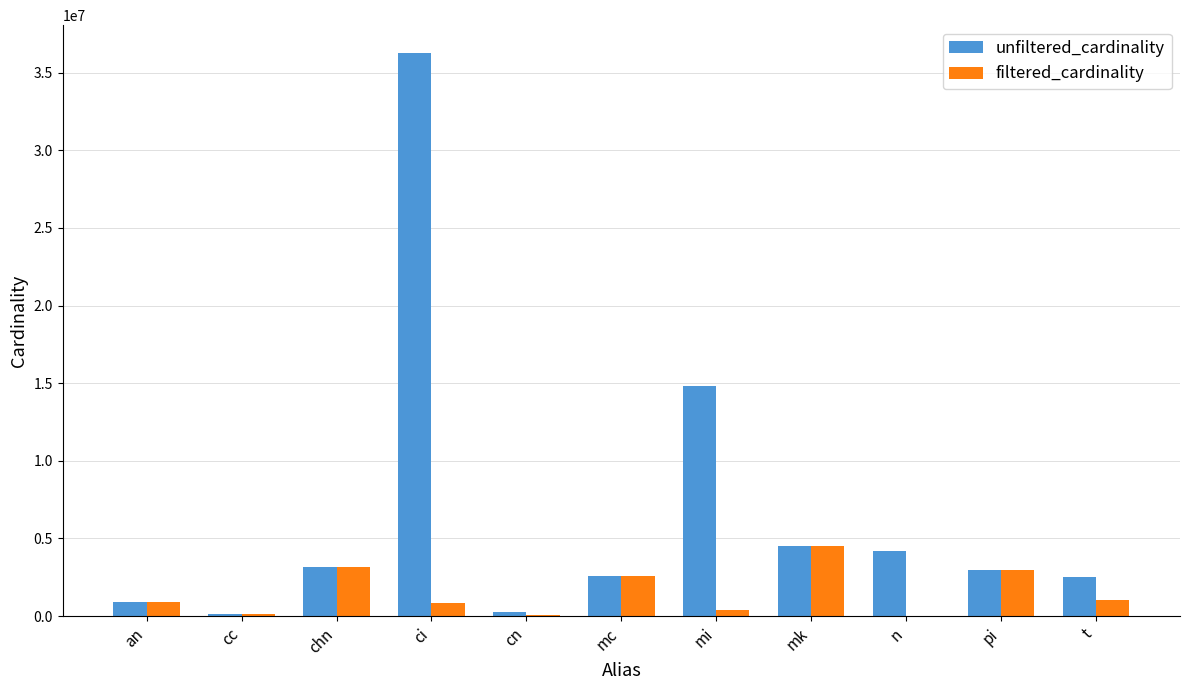

At which category does the chart reach its peak across all series?

ci